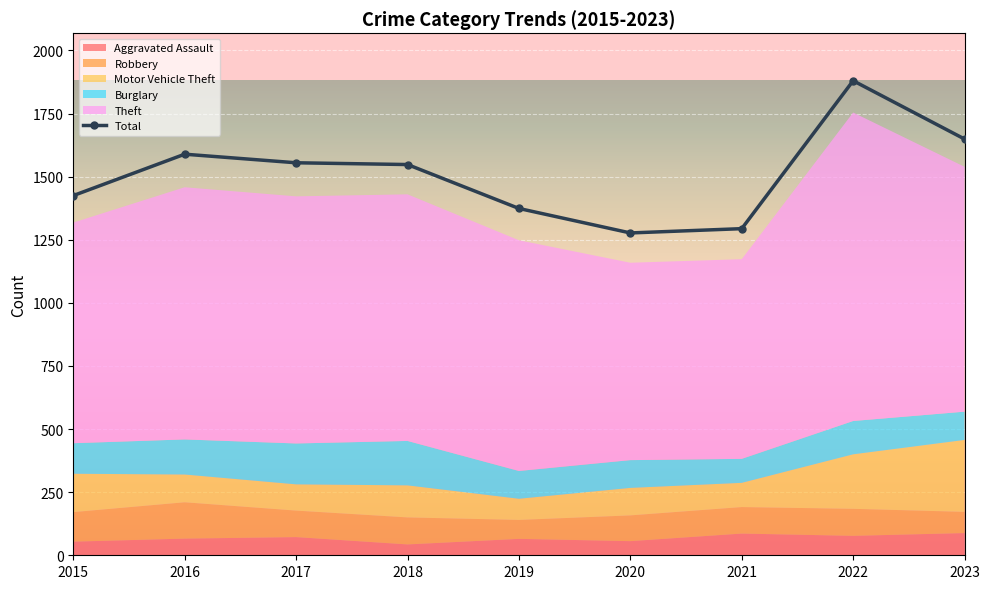

What is the minimum value shown in the chart?

43